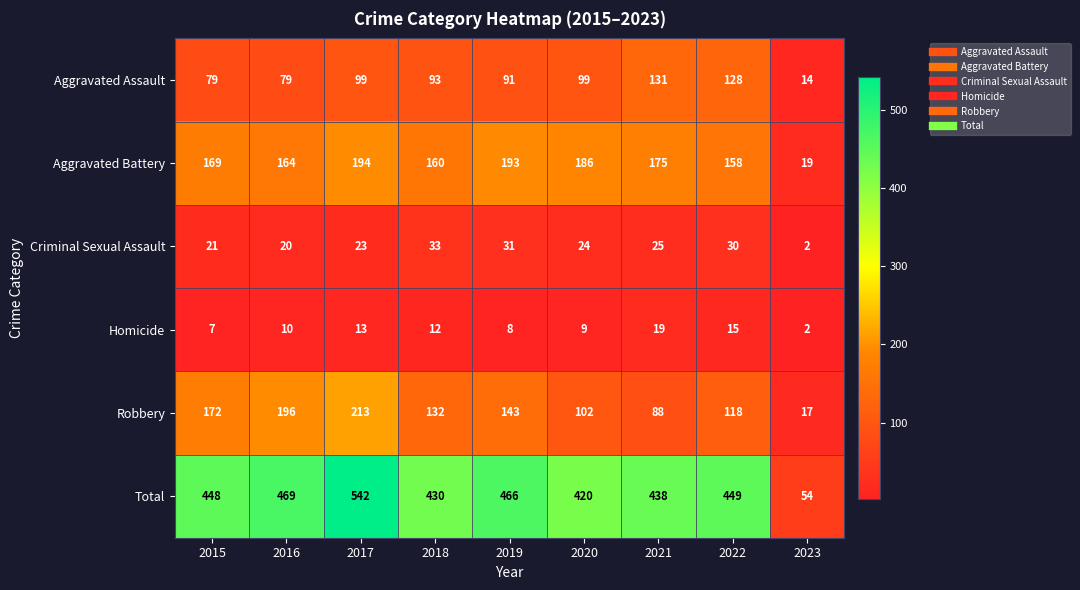

What is the difference between the maximum and minimum values in the Aggravated Assault series?

117